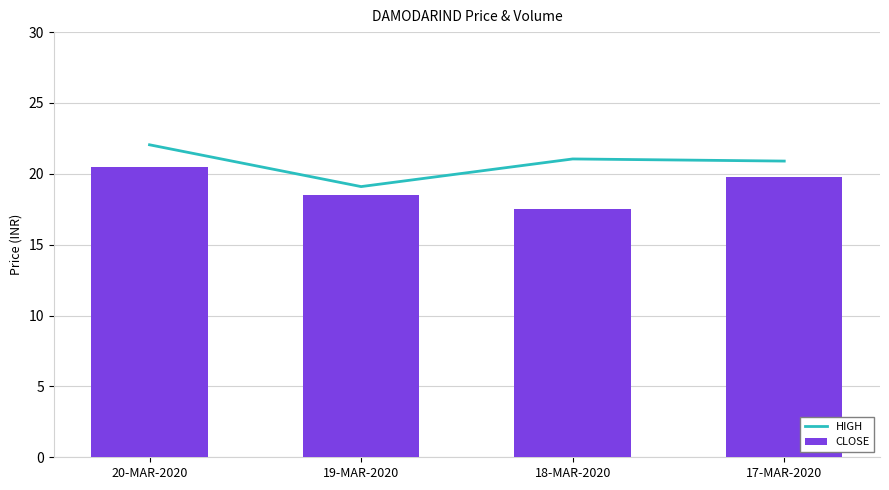

The CLOSE series shows 17.5 at 18-MAR-2020. True or false?

True